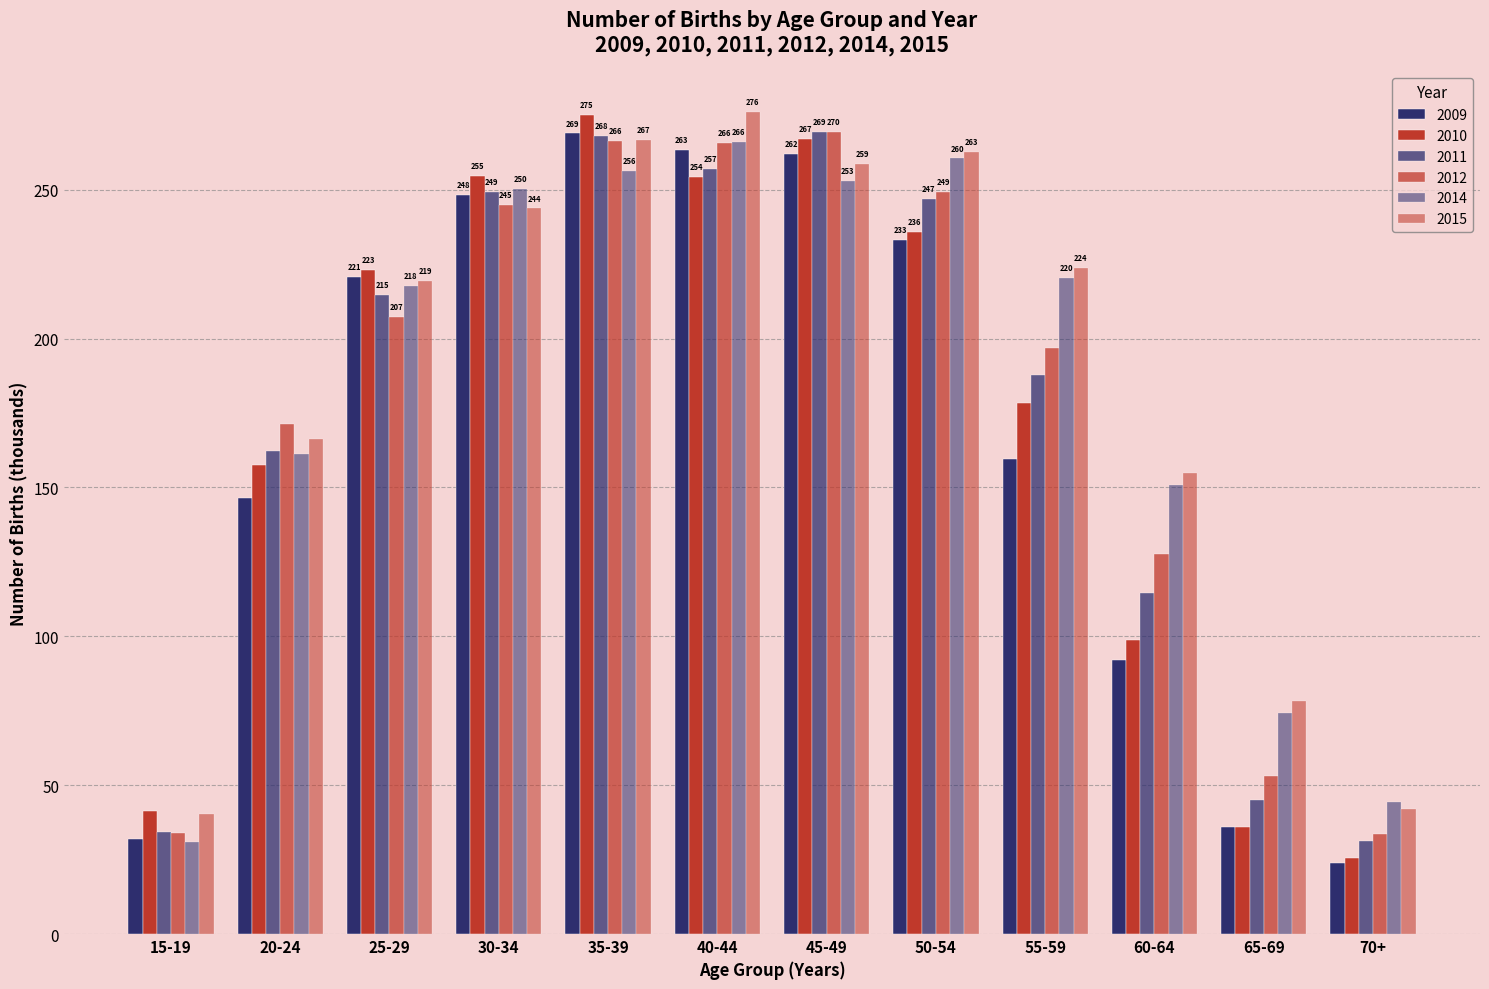

At which category is the sum across all series the highest?

35-39